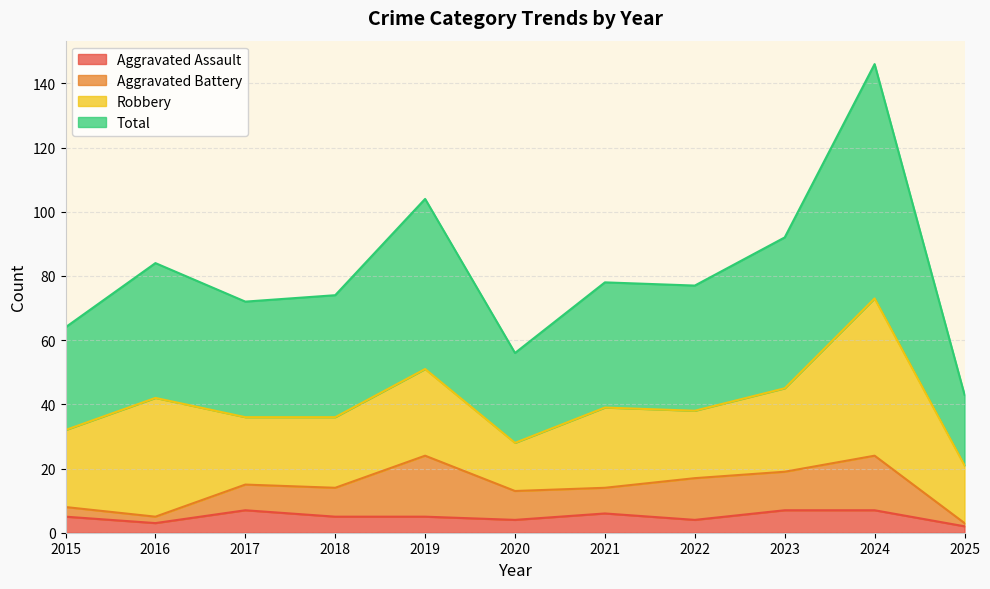

What is the highest value of the Aggravated Assault series?

7